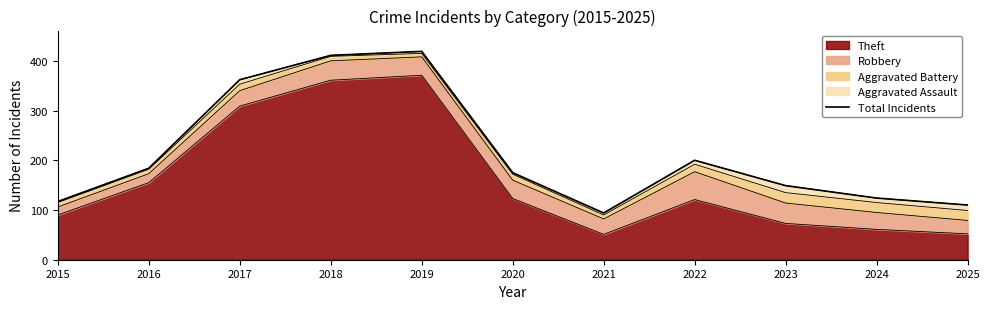

How many lines are shown in the chart?

1